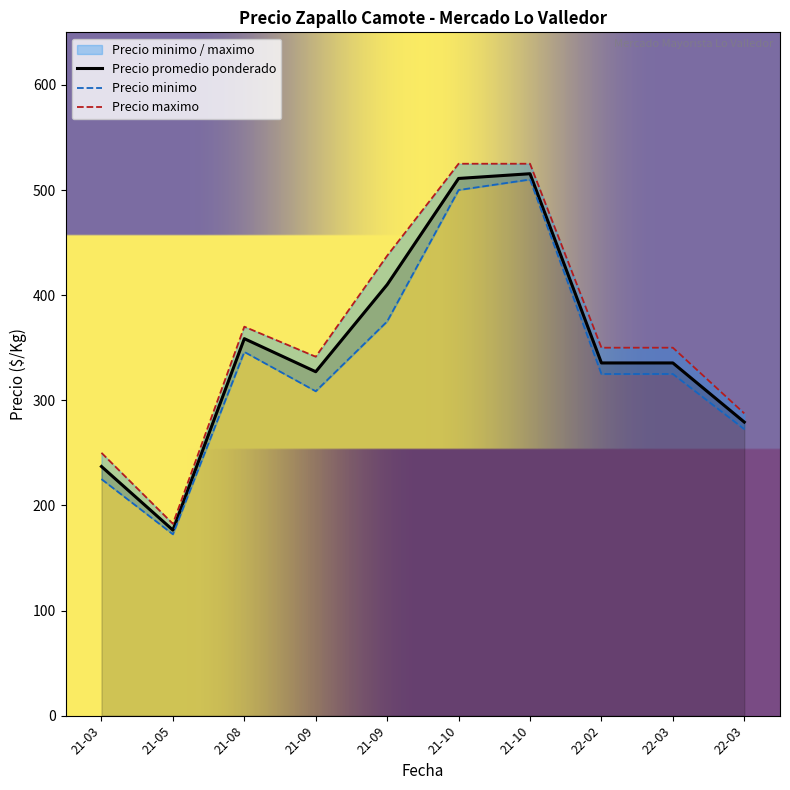

What is the highest value of the Precio promedio ponderado series?

515.5